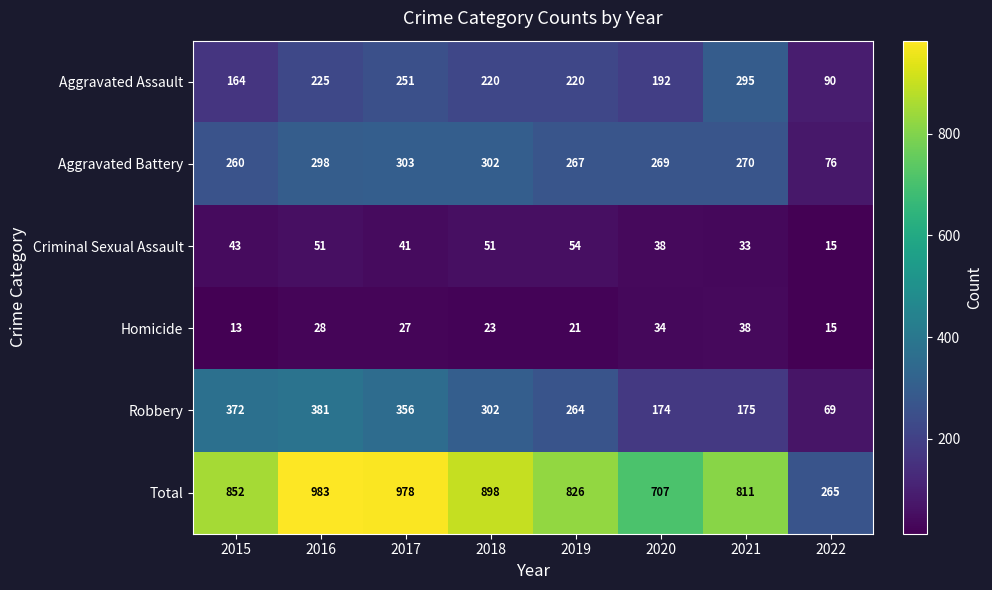

True or false: Homicide has a value of 15 at 2022.

True